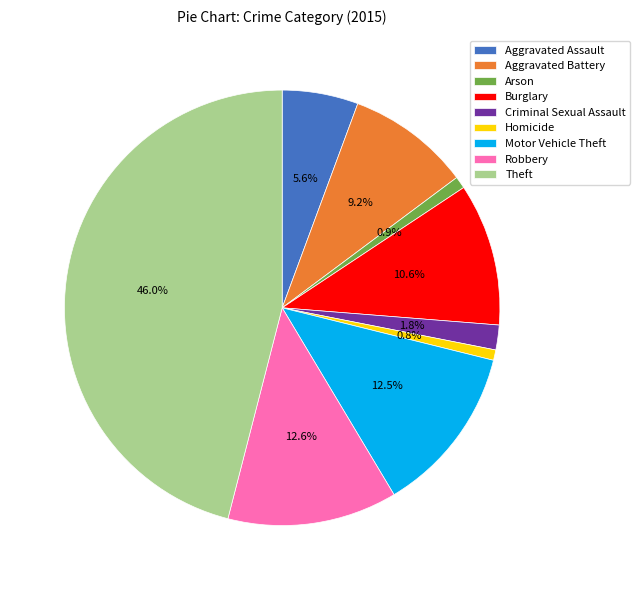

Does Motor Vehicle Theft represent more than half of the total?

No